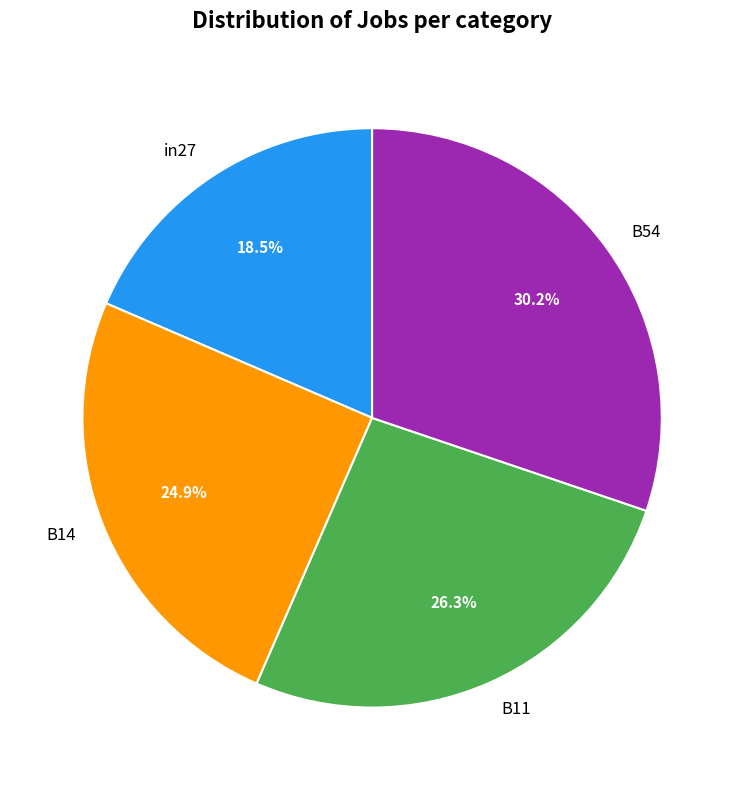

Is it true that B54 is 25% of the pie?

False